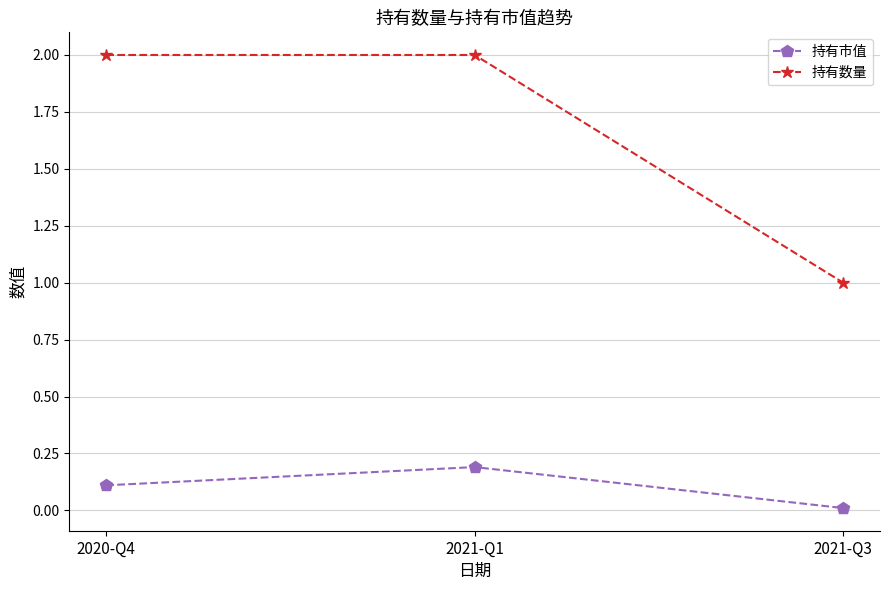

What is the total value across all series at 2021-Q1?

2.2